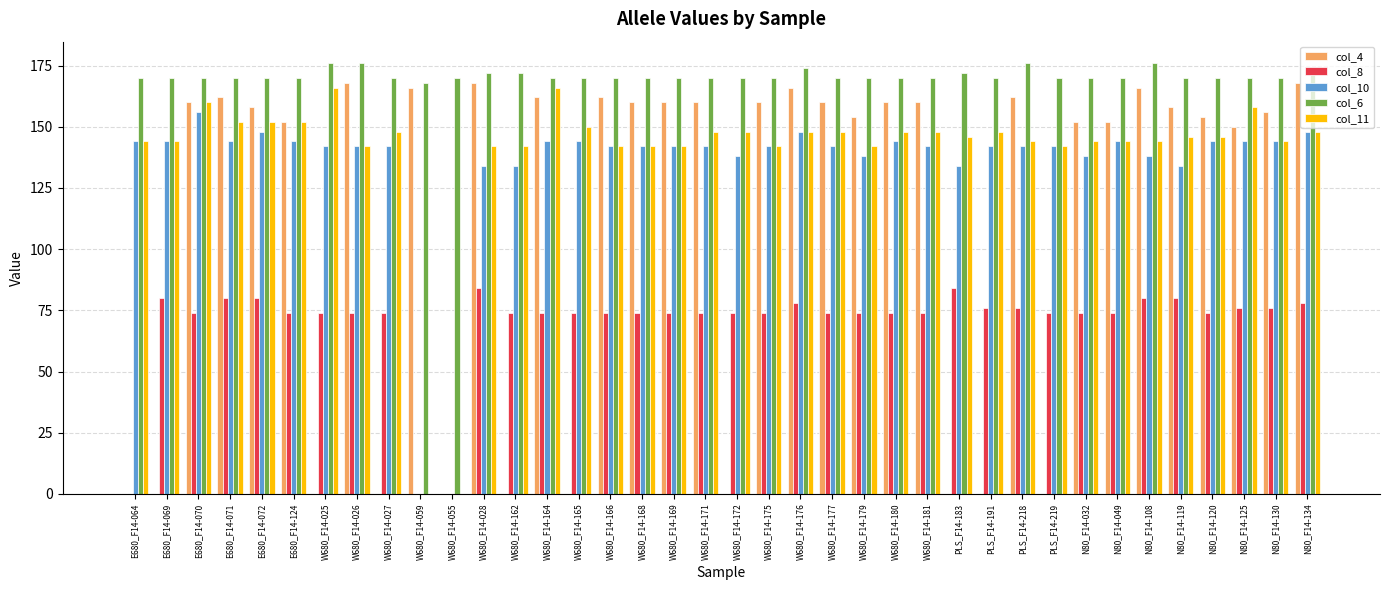

What is the sum of all col_10 values?

5118